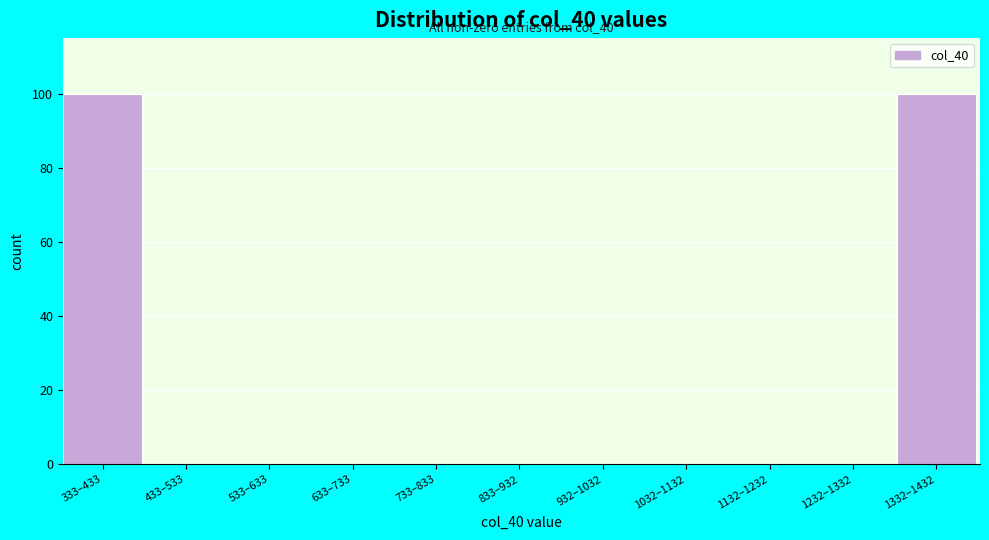

Reading left to right, extract all data points from this chart.

333–433=100	433–533=0	533–633=0	633–733=0	733–833=0	833–932=0	932–1032=0	1032–1132=0	1132–1232=0	1232–1332=0	1332–1432=100